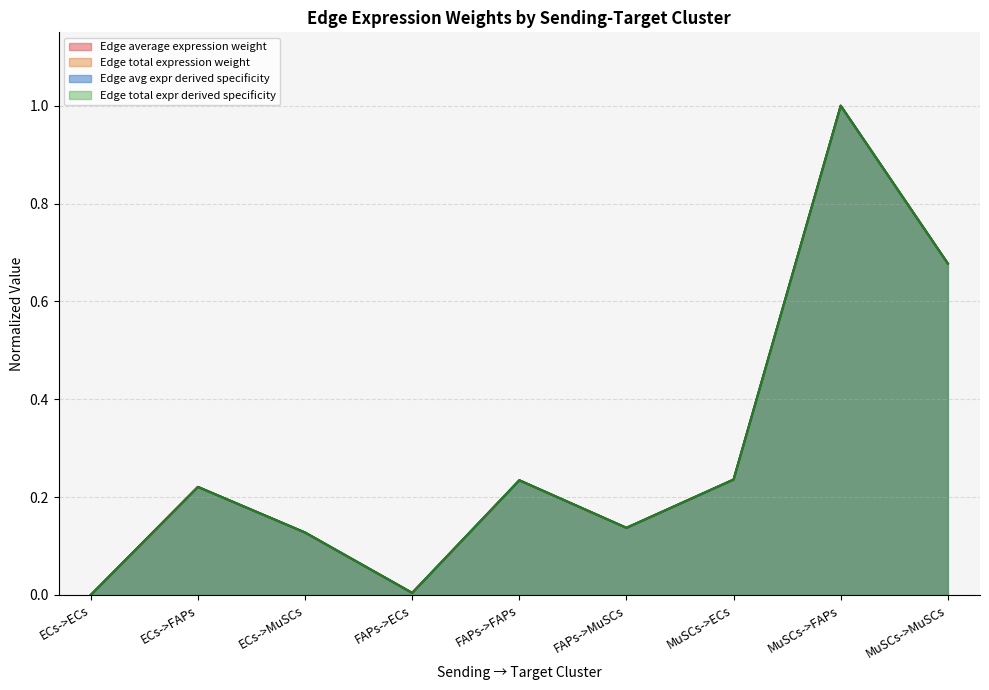

At which category is the sum across all series the highest?

MuSCs->FAPs